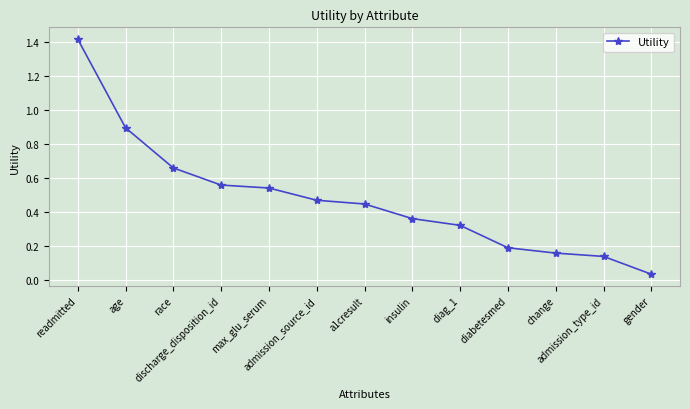

Which has a higher value, age or diag_1?

age